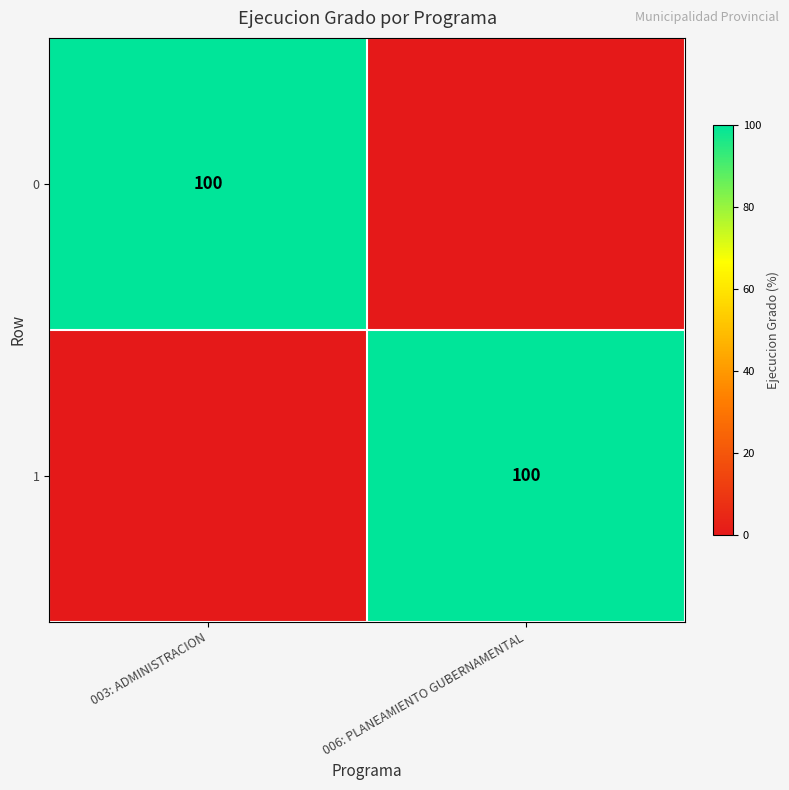

What is the maximum value shown in the chart?

100